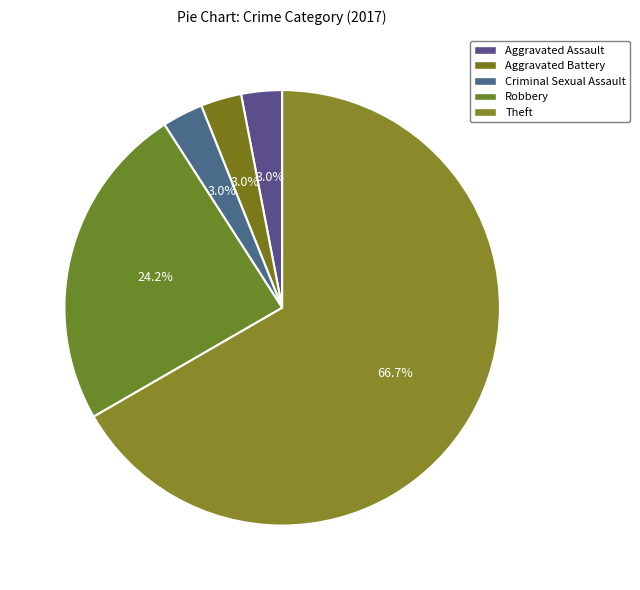

How many slices are in this pie chart?

5